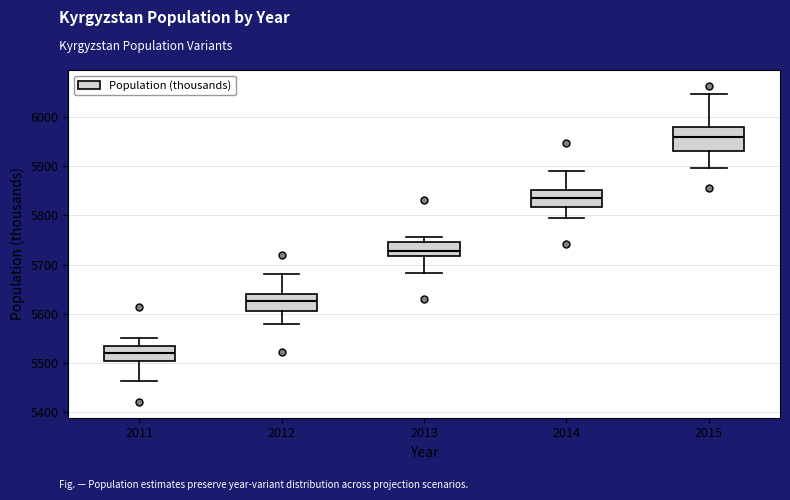

Reading left to right, read every box against the y-axis: the position of its median line, the range the box covers, and the ends of its whiskers. The values are not printed on the chart, so give them approximately, as read against the axis.

2011: median 5520, box 5500 to 5530, whiskers 5460 to 5550
2012: median 5630, box 5610 to 5640, whiskers 5580 to 5680
2013: median 5730, box 5720 to 5750, whiskers 5680 to 5760
2014: median 5840, box 5820 to 5850, whiskers 5790 to 5890
2015: median 5960, box 5930 to 5980, whiskers 5900 to 6050